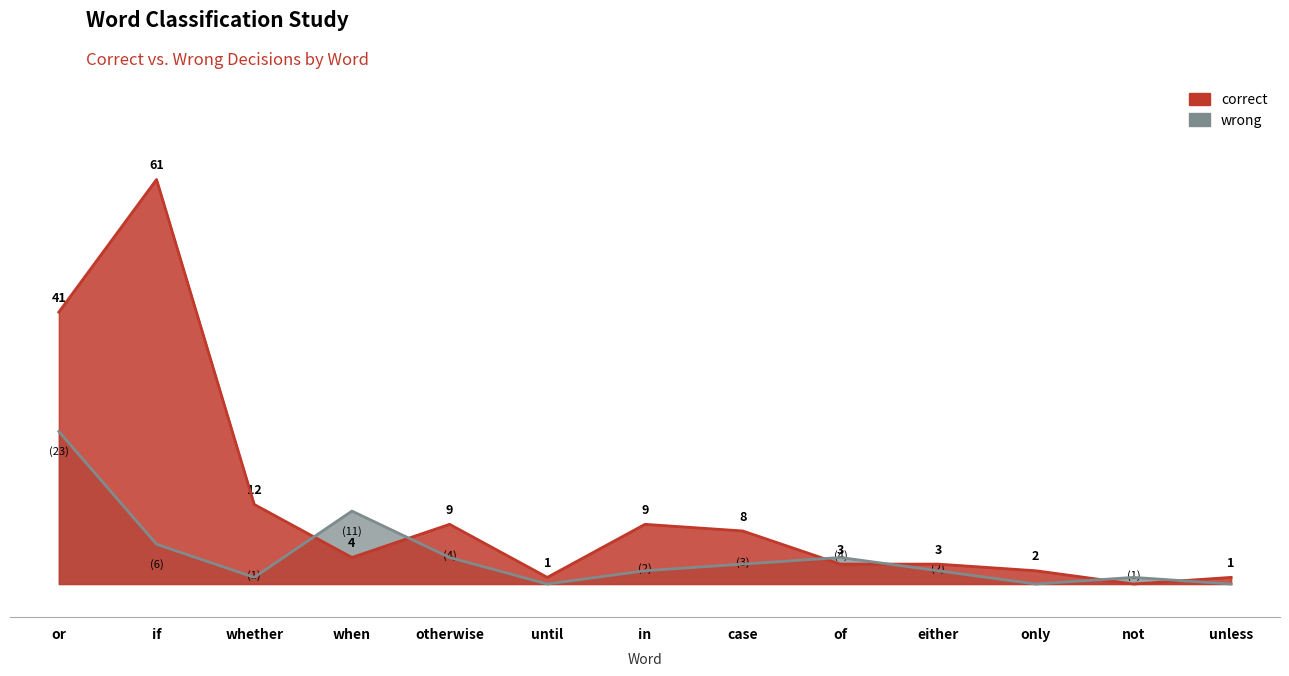

At which category is the sum across all series the highest?

if